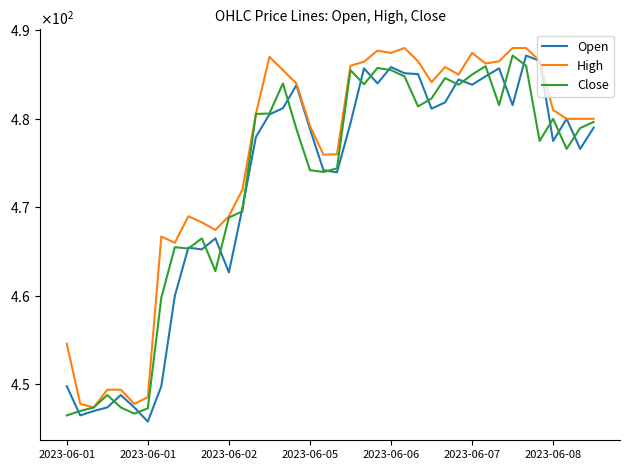

What are all the series names shown in the legend?

Open, High, Close